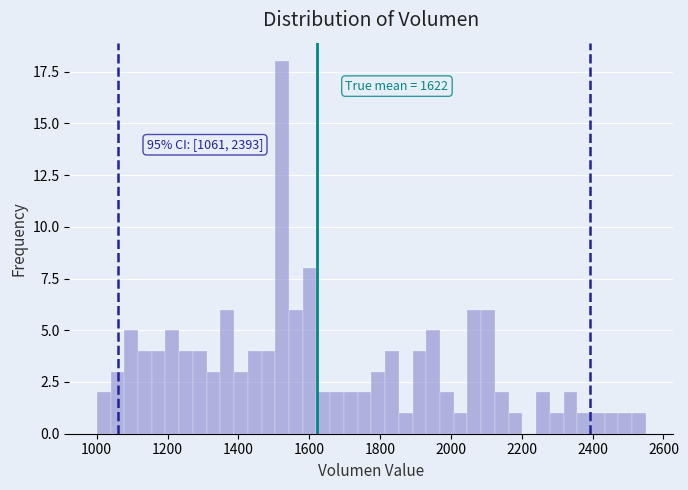

Around what value on the x-axis is the tallest bar? Give the approximate position of its centre, as read against the axis.

1520